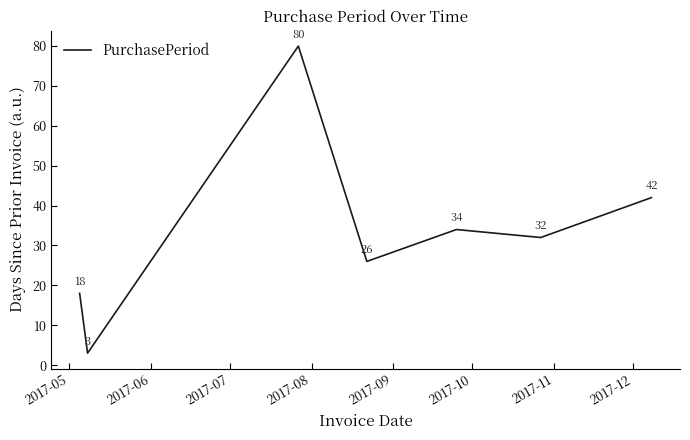

Is this an area chart (filled region under the line)?

No